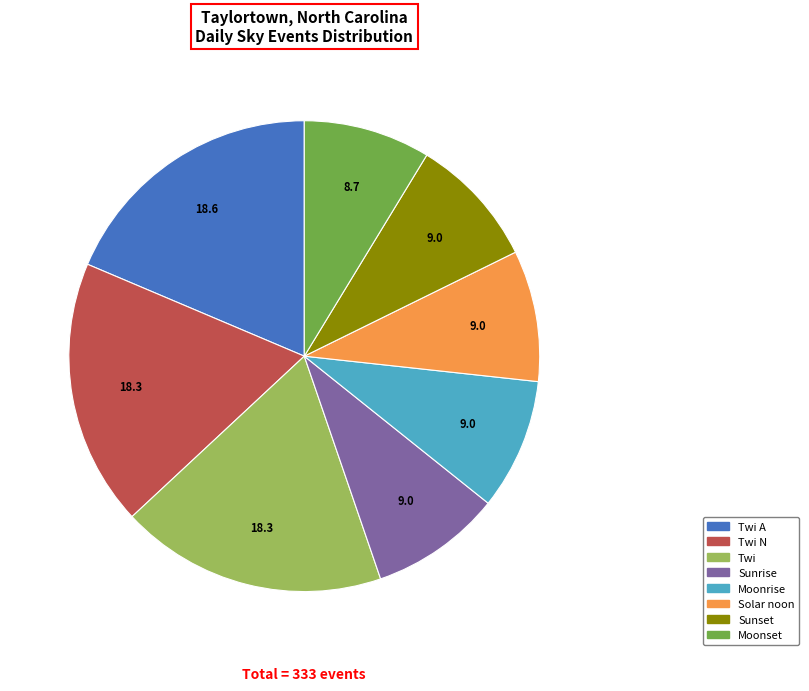

Is there any slice that represents more than half of the pie?

No